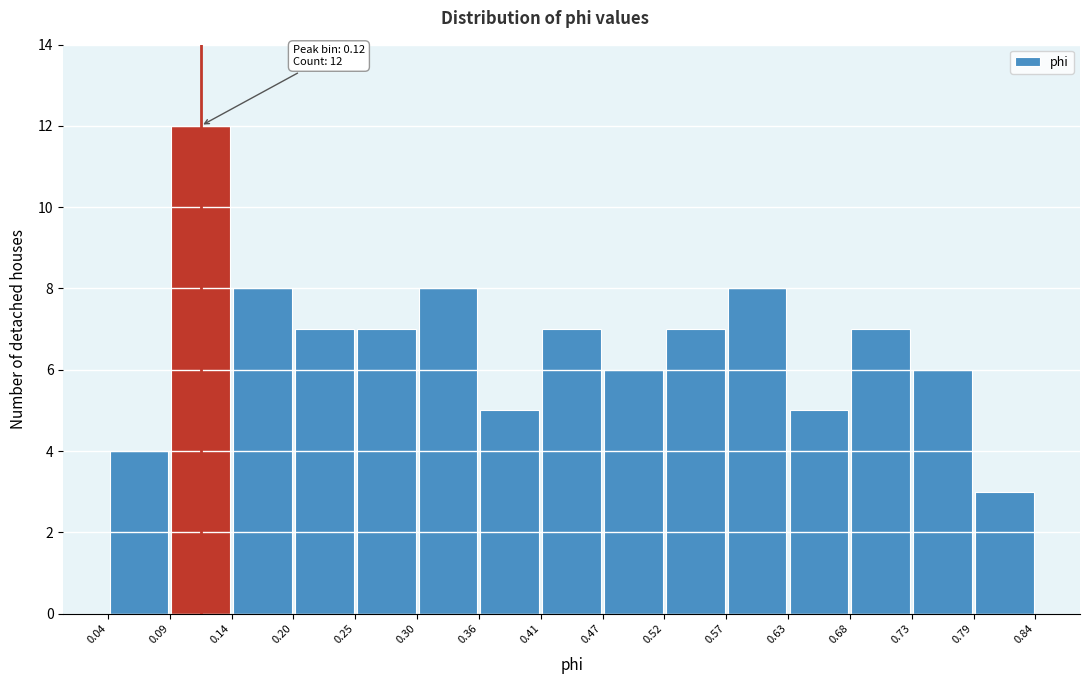

Over which range of the x-axis is the bar tallest?

0.09 to 0.14